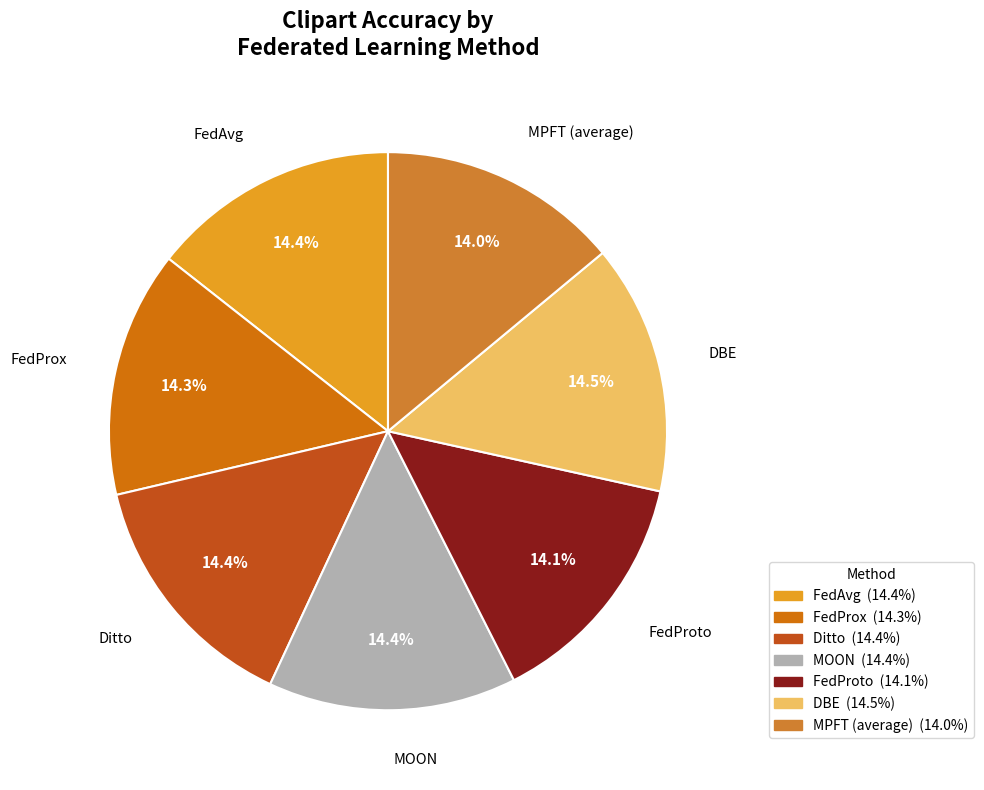

The MOON slice represents 22% of the pie. True or false?

False